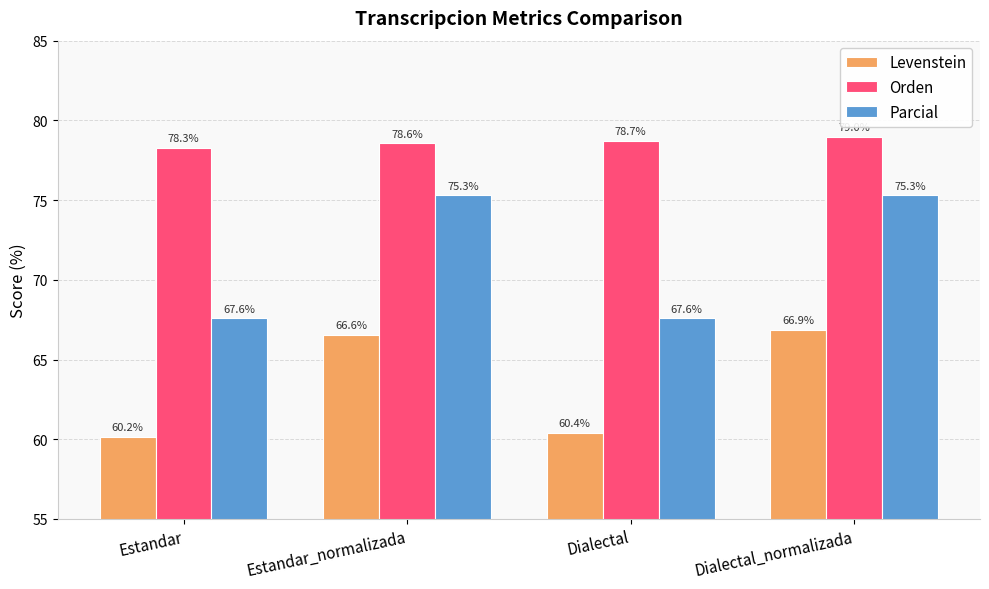

The value of Parcial at Dialectal is 67.6. True or false?

True